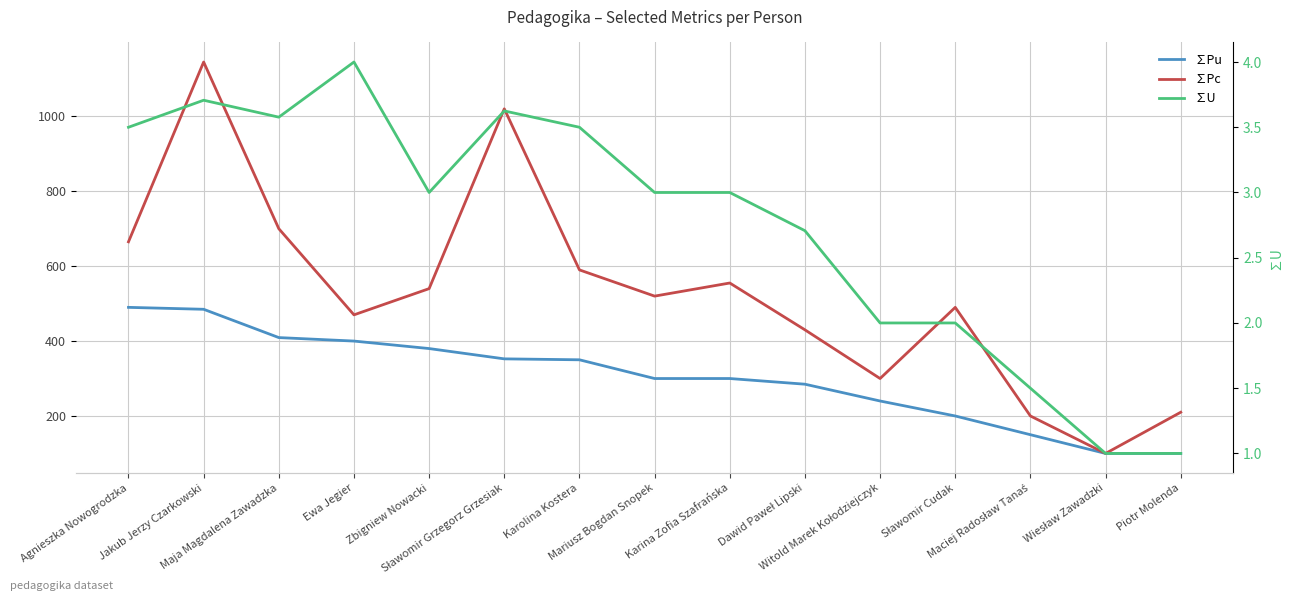

Reading right to left, what are all the values shown in this chart?

∑Pu: 100.0	100.0	150.0	200.0	240.0	284.9	300.0	300.0	350.0	352.5	380.0	400.0	409.3	484.9	490.0
∑Pc: 210.0	100.0	200.0	490.0	300.0	430.0	555.0	520.0	590.0	1020.0	540.0	470.0	700.0	1145.0	665.0
∑U: 1.0	1.0	1.5	2.0	2.0	2.7	3.0	3.0	3.5	3.6	3.0	4.0	3.6	3.7	3.5